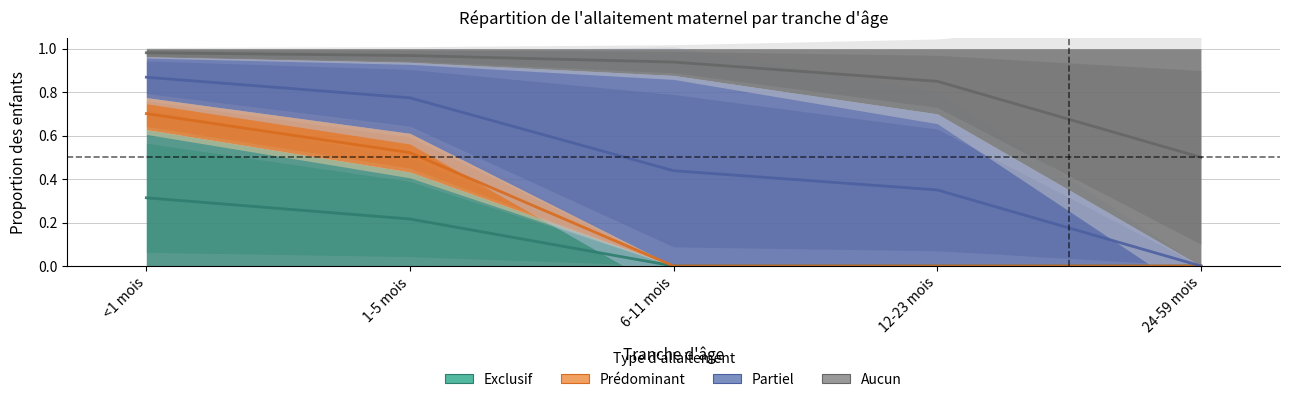

What is the label of the 5th point from the left?

24-59 mois